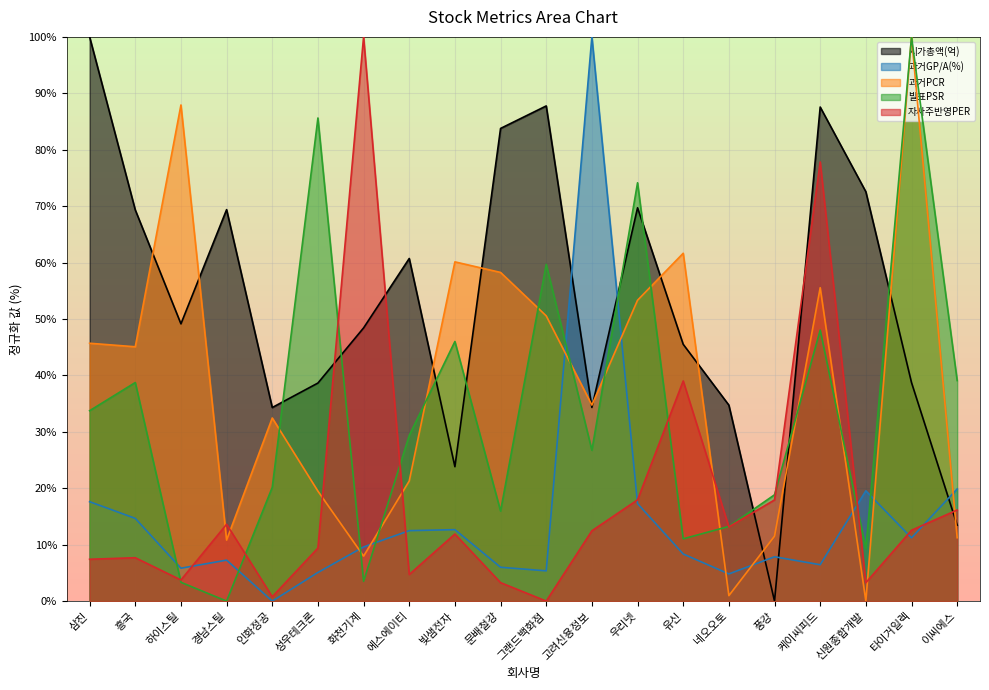

Reading left to right, transcribe all the data shown in this chart.

시가총액(억): 삼진=100.0	흥국=69.3	하이스틸=49.1	경남스틸=69.4	인화정공=34.3	성우테크론=38.6	화천기계=48.4	에스에이티=60.7	빛샘전자=23.8	문배철강=83.8	그랜드백화점=87.8	고려신용정보=34.3	우리넷=69.7	유신=45.5	네오오토=34.7	풍강=0.0	케이씨피드=87.6	신원종합개발=72.6	타이거일렉=38.7	이씨에스=13.5
과거GP/A(%): 삼진=17.6	흥국=14.7	하이스틸=5.8	경남스틸=7.3	인화정공=0.0	성우테크론=5.1	화천기계=9.6	에스에이티=12.5	빛샘전자=12.7	문배철강=6.0	그랜드백화점=5.4	고려신용정보=100.0	우리넷=17.3	유신=8.3	네오오토=4.8	풍강=7.9	케이씨피드=6.4	신원종합개발=19.6	타이거일렉=11.2	이씨에스=19.9
과거PCR: 삼진=45.7	흥국=45.1	하이스틸=87.9	경남스틸=10.8	인화정공=32.5	성우테크론=19.5	화천기계=8.0	에스에이티=21.3	빛샘전자=60.1	문배철강=58.3	그랜드백화점=50.6	고려신용정보=34.7	우리넷=53.3	유신=61.7	네오오토=1.0	풍강=11.5	케이씨피드=55.5	신원종합개발=0.0	타이거일렉=100.0	이씨에스=11.2
발표PSR: 삼진=33.7	흥국=38.7	하이스틸=3.3	경남스틸=0.0	인화정공=20.2	성우테크론=85.6	화천기계=3.5	에스에이티=29.4	빛샘전자=46.0	문배철강=16.0	그랜드백화점=59.7	고려신용정보=26.7	우리넷=74.1	유신=11.0	네오오토=13.2	풍강=18.8	케이씨피드=48.0	신원종합개발=9.3	타이거일렉=100.0	이씨에스=39.1
자사주반영PER: 삼진=7.4	흥국=7.7	하이스틸=3.7	경남스틸=13.6	인화정공=0.8	성우테크론=9.4	화천기계=100.0	에스에이티=4.7	빛샘전자=11.9	문배철강=3.3	그랜드백화점=0.0	고려신용정보=12.5	우리넷=17.9	유신=39.0	네오오토=13.2	풍강=17.9	케이씨피드=77.8	신원종합개발=3.3	타이거일렉=12.6	이씨에스=16.1